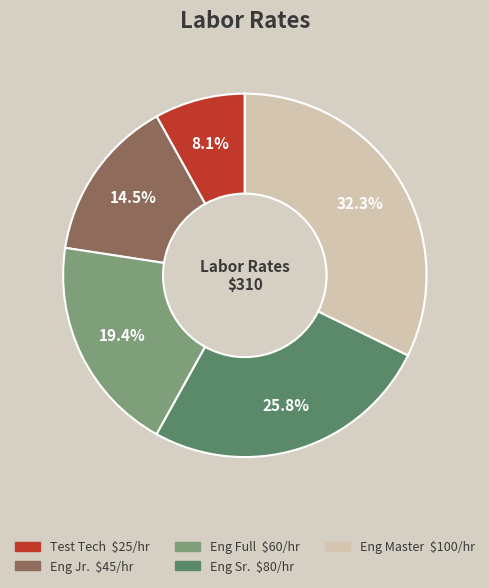

Count the number of slices in the pie.

5